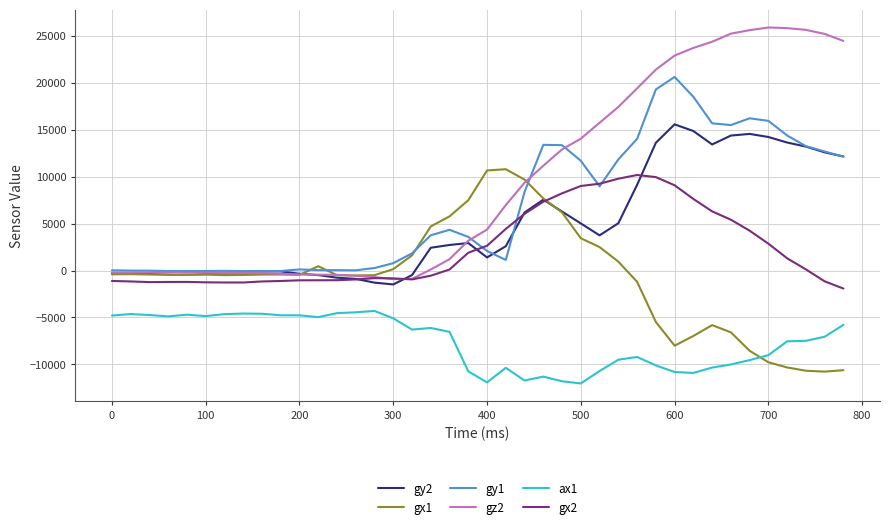

Which series has the largest total across all categories?

gz2